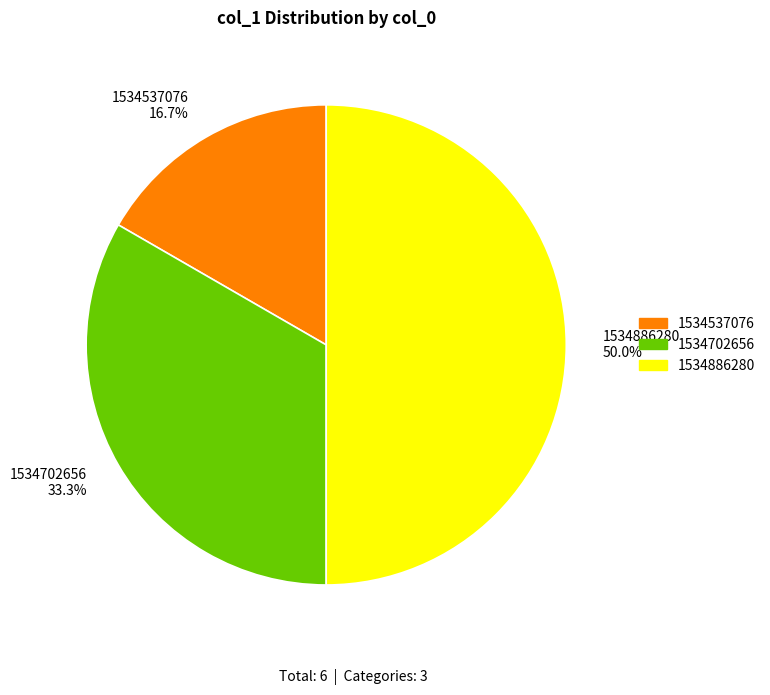

What is the total percentage of 1534702656 and 1534537076?

50.0%